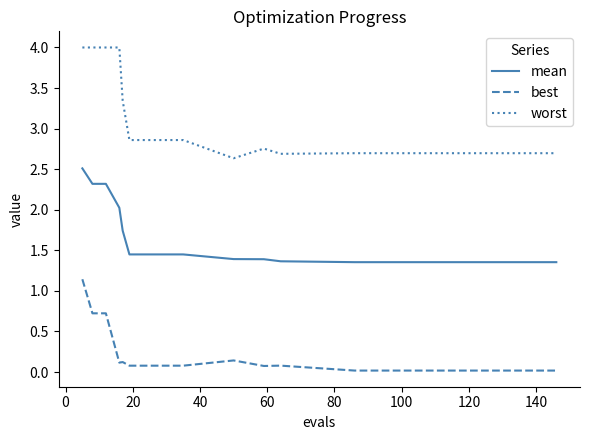

Which series has the largest total across all categories?

worst